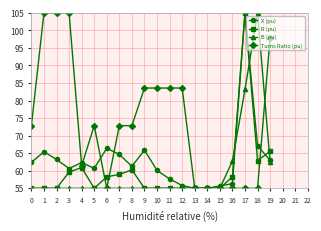

Is the value of Turns Ratio (pu) at 2 greater than the value of B (pu) at 5?

Yes